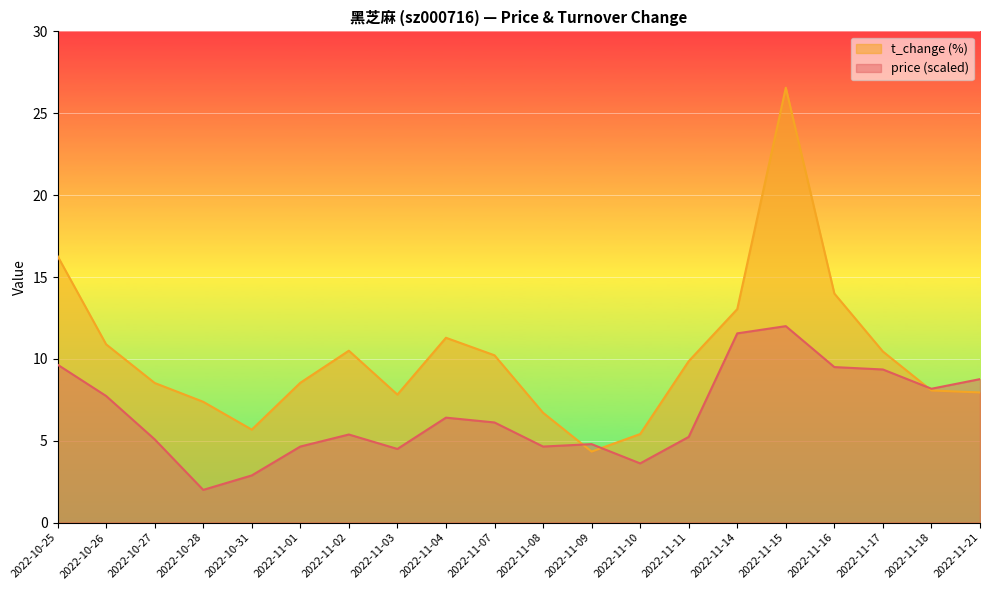

Is the value of price at 2022-11-09 greater than the value of t_change at 2022-10-26?

No